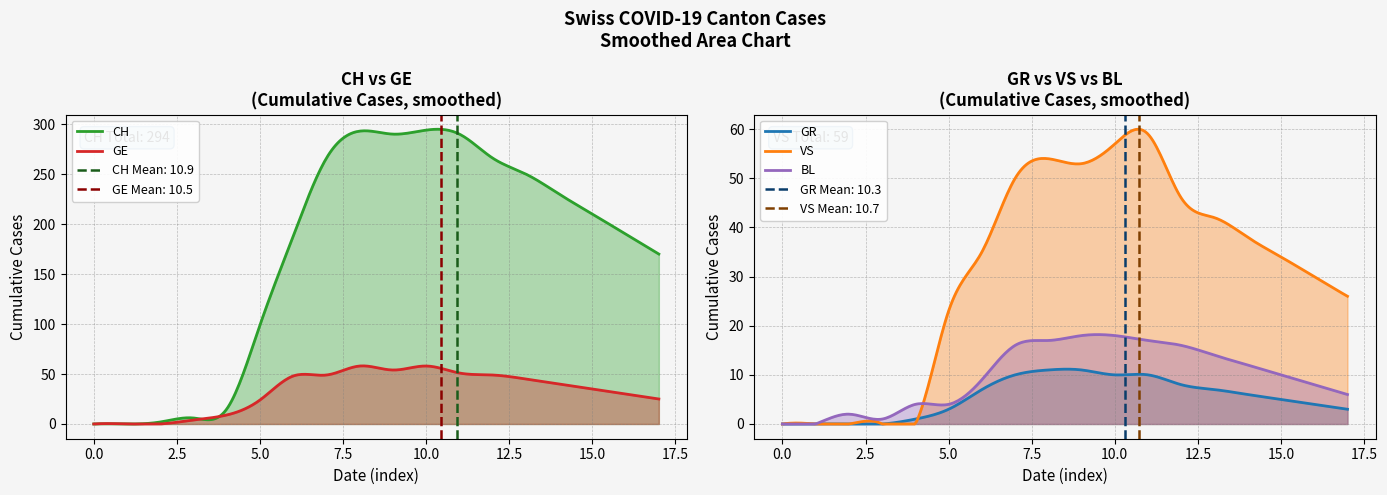

What is the total value across all series at 7?

391